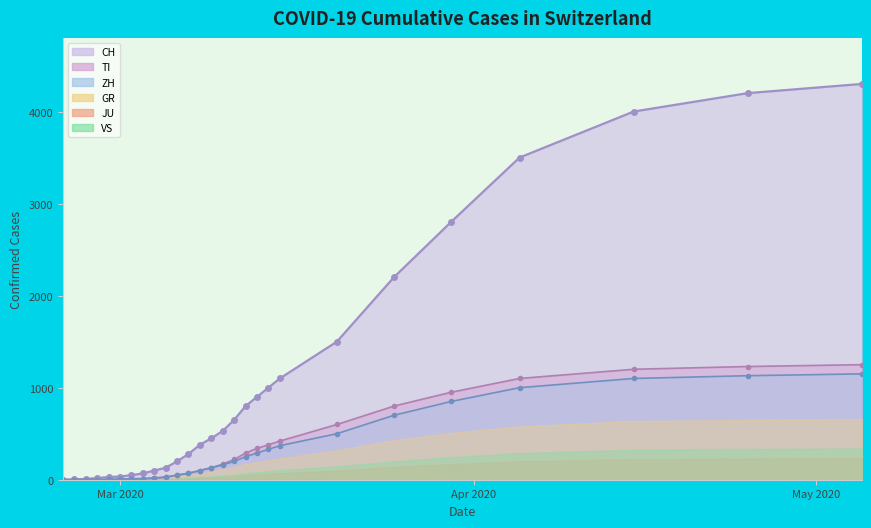

What is the sum of all ZH values?

8470